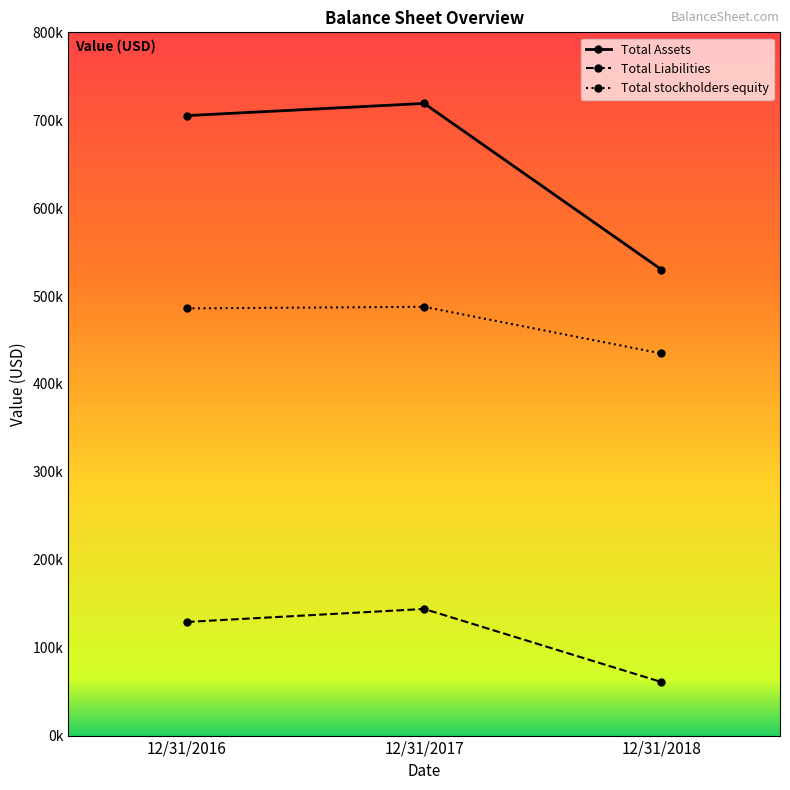

Rank the series by their maximum value, from highest to lowest.

Total Assets, Total stockholders equity, Total Liabilities